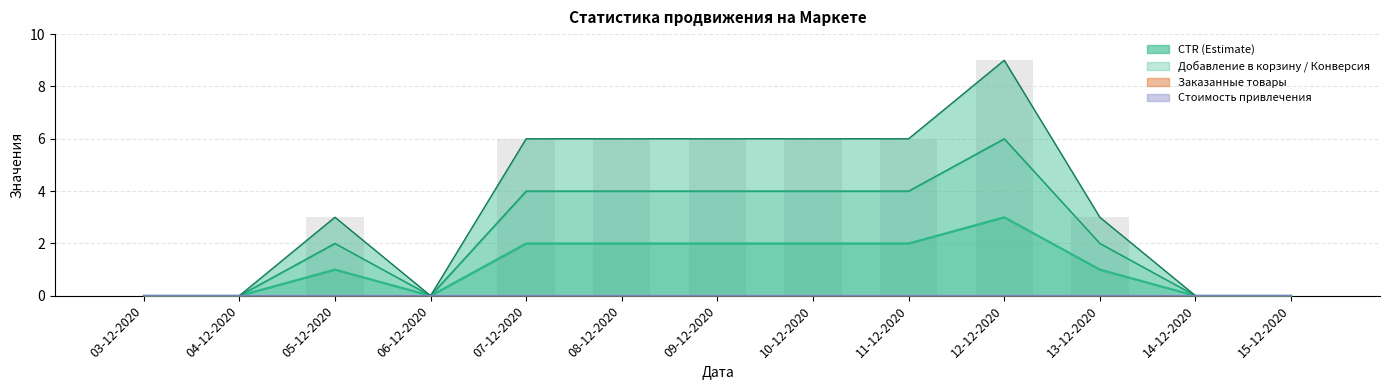

At which category is the sum across all series the highest?

12-12-2020